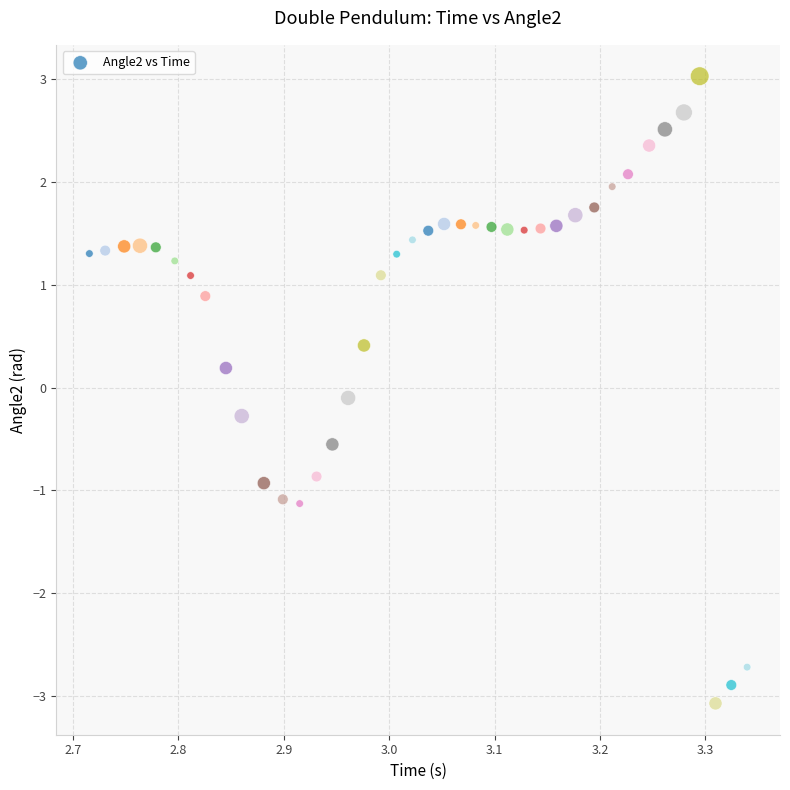

What is the range of X values (max minus min)?

0.6